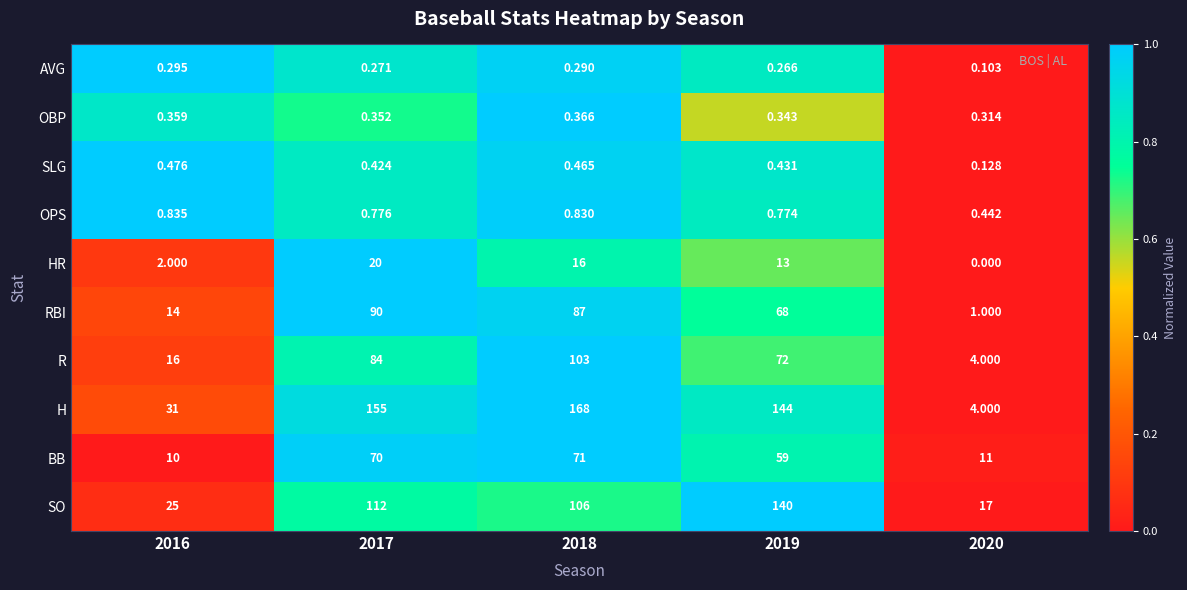

Which series has the widest spread of values?

H